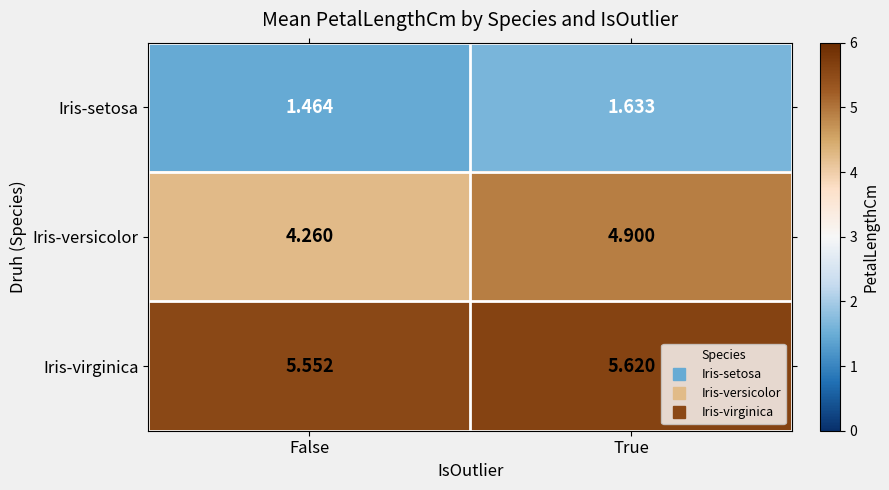

Where is Iris-virginica nearest to the value 5?

False